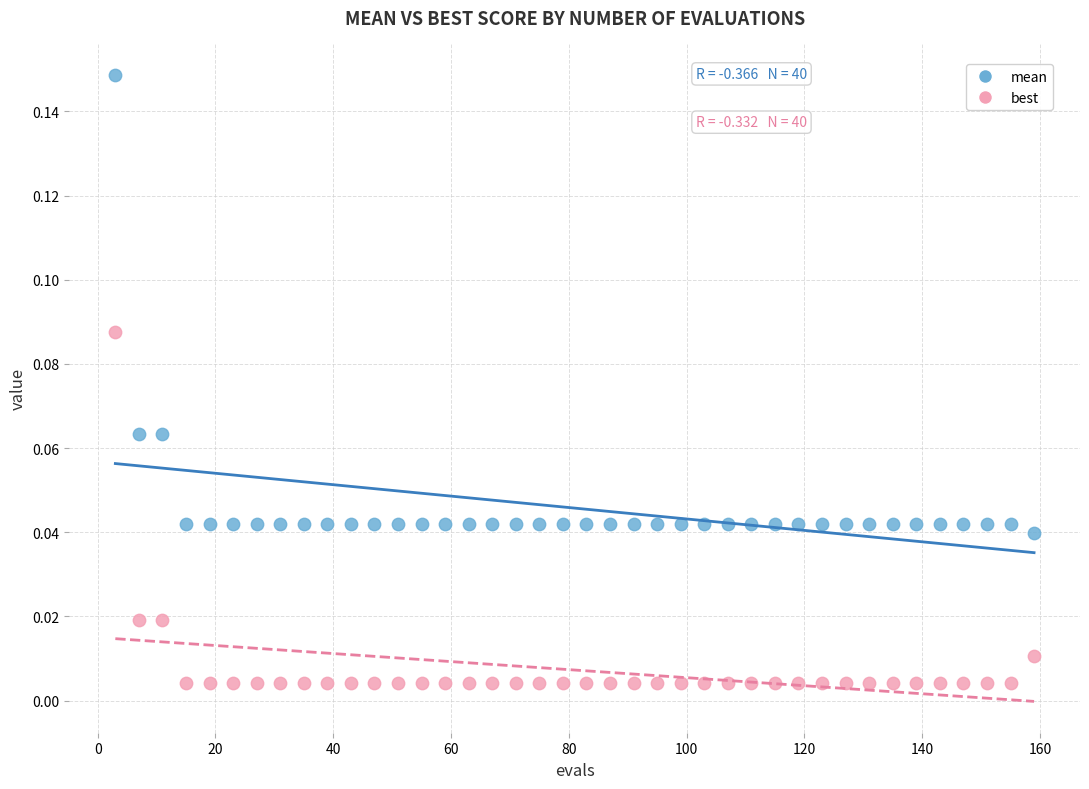

Which series reaches the maximum Y coordinate?

mean